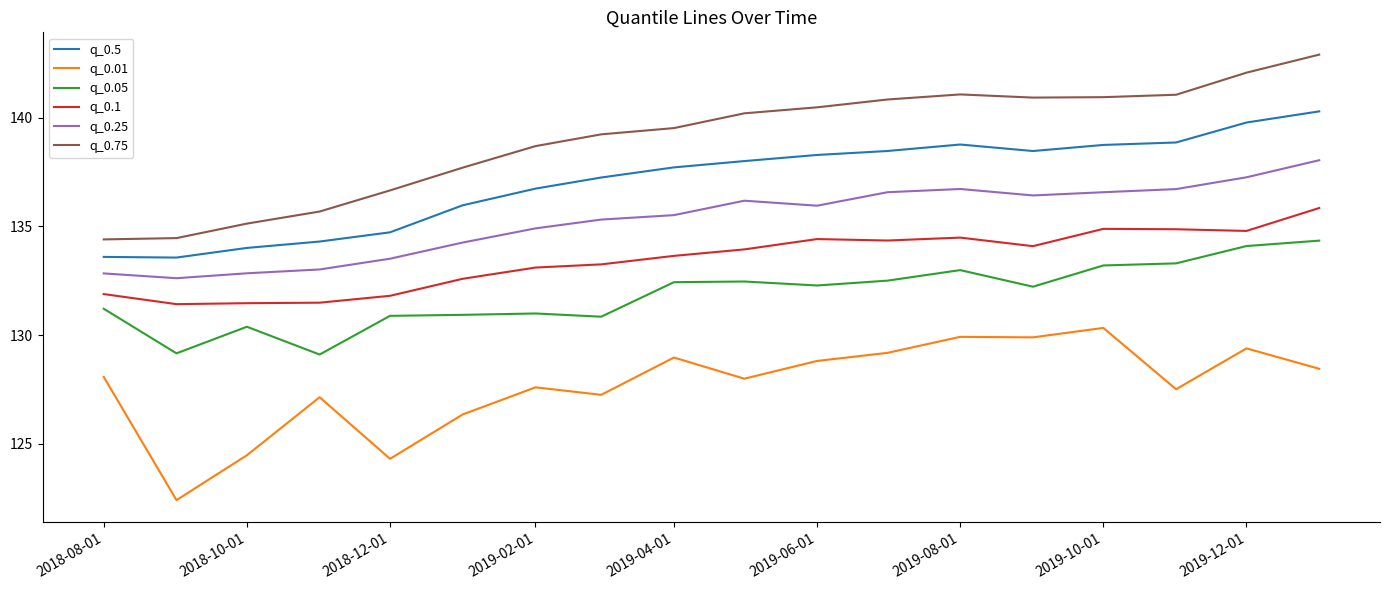

What is the difference between the maximum and minimum values in the q_0.01 series?

7.9